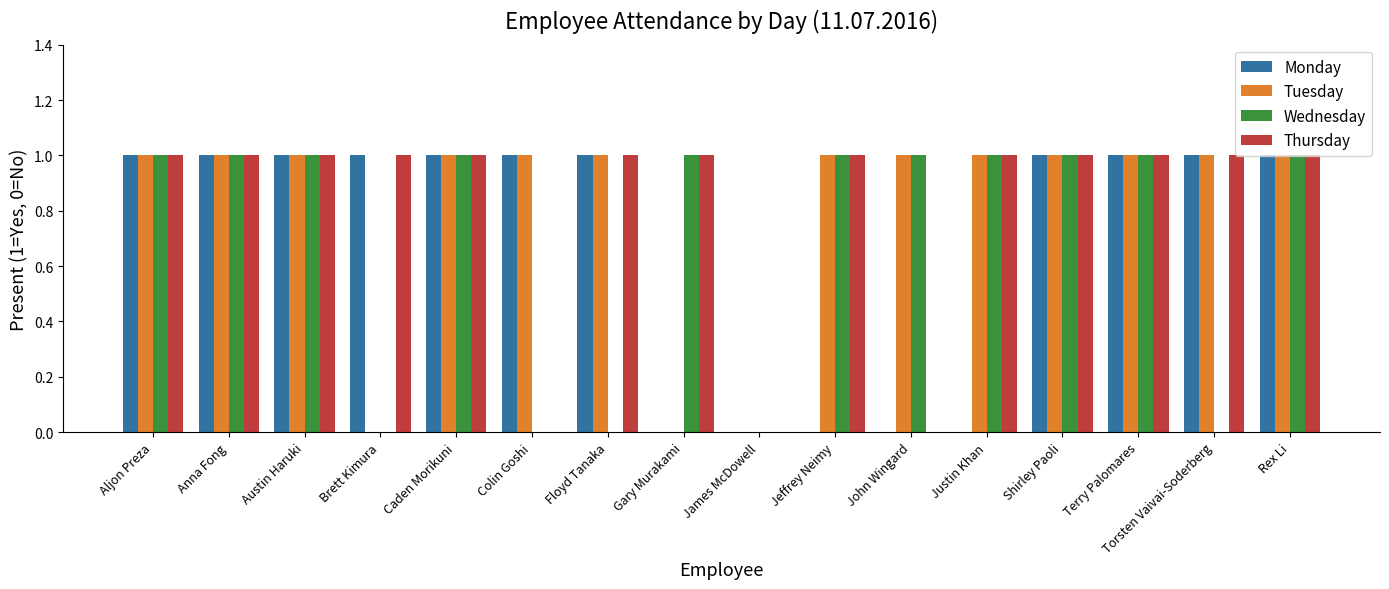

What is the sum of all Monday values?

11